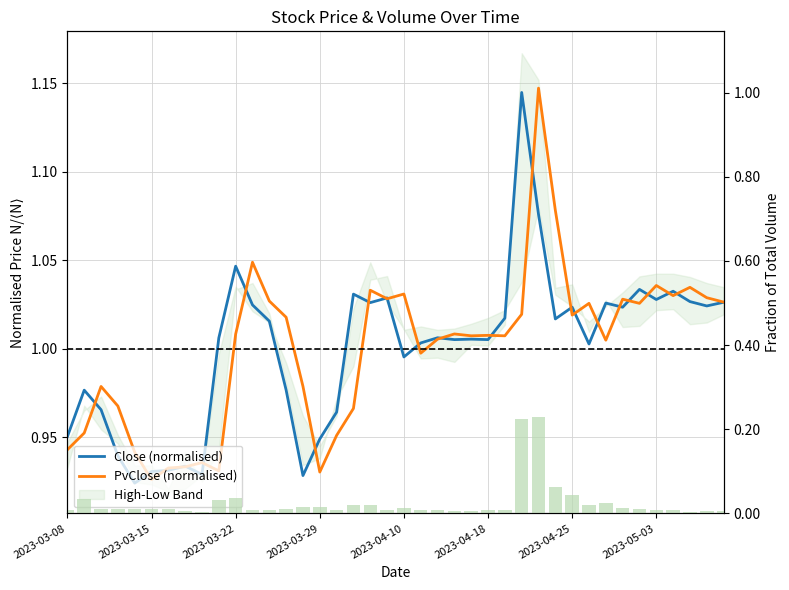

Which series has the largest total across all categories?

PvClose (normalised)